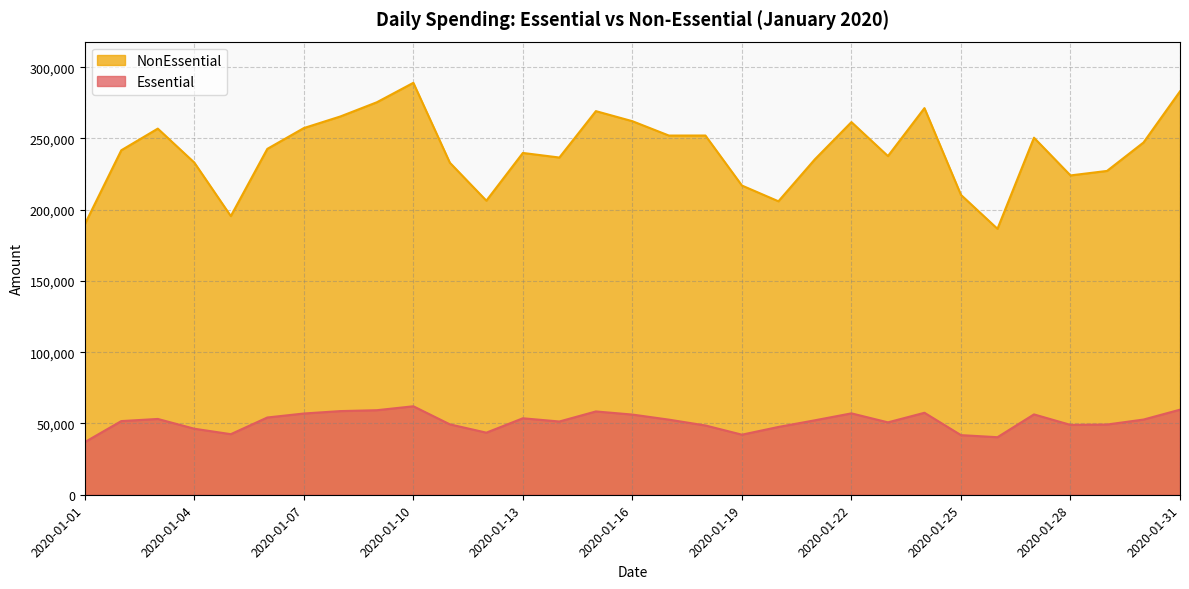

What are all the series names shown in the legend?

NonEssential, Essential